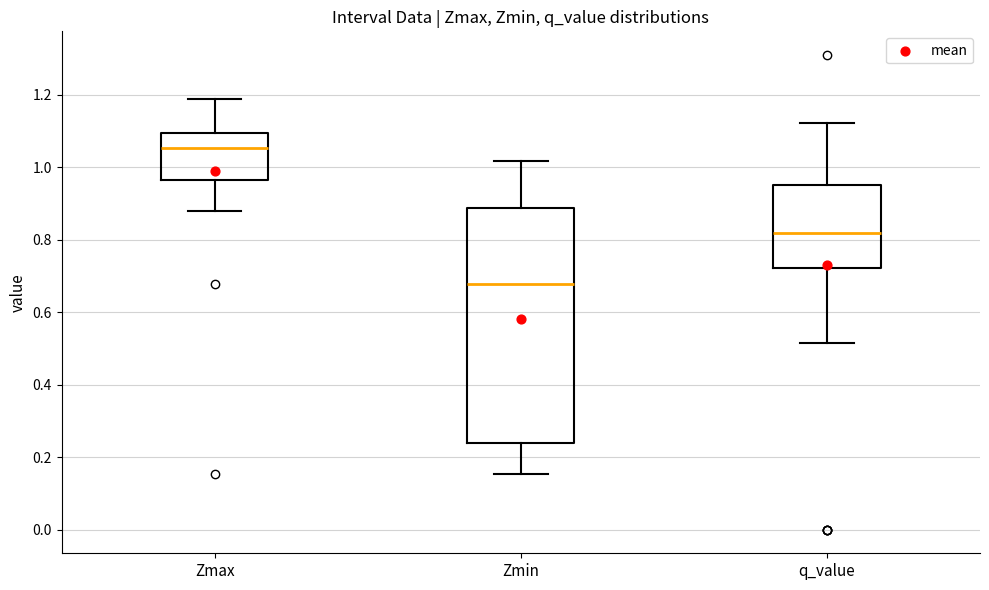

Which box's median line is the highest?

Zmax